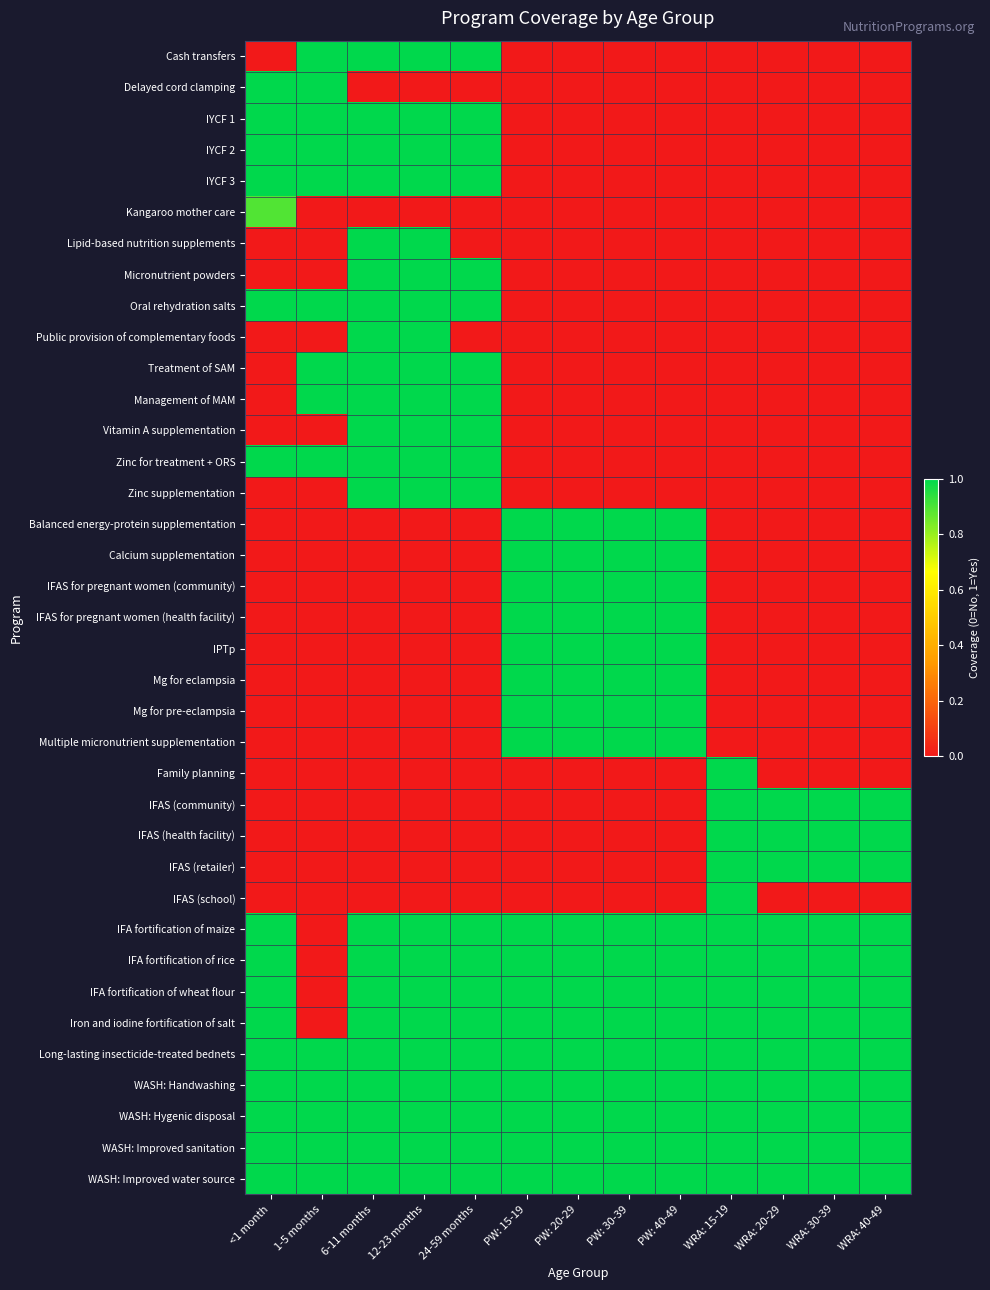

At which category does the chart reach its peak across all series?

1-5 months